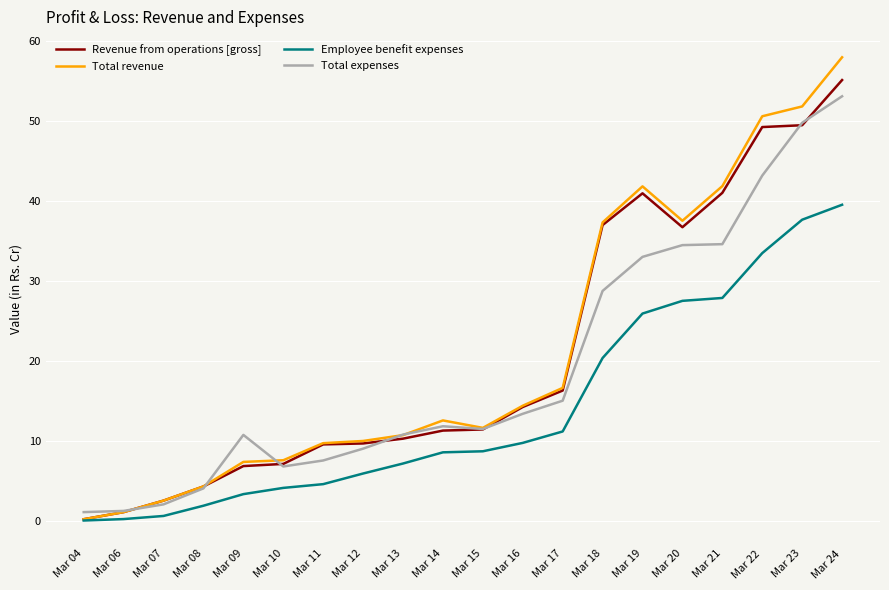

Which series has the largest total across all categories?

Total revenue